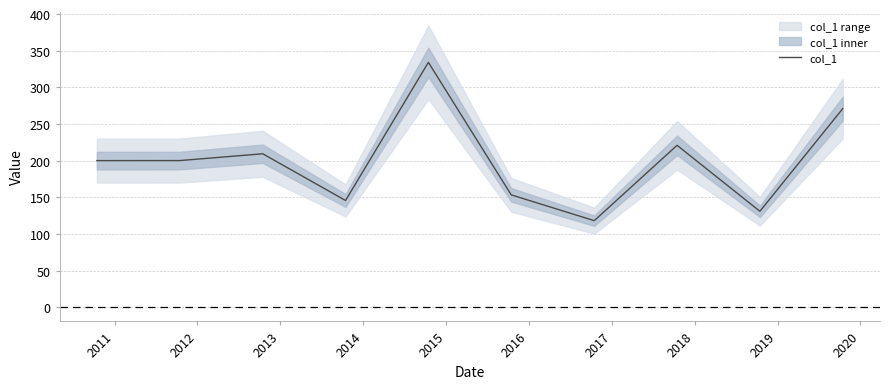

What is the maximum value for col_1?

334.1